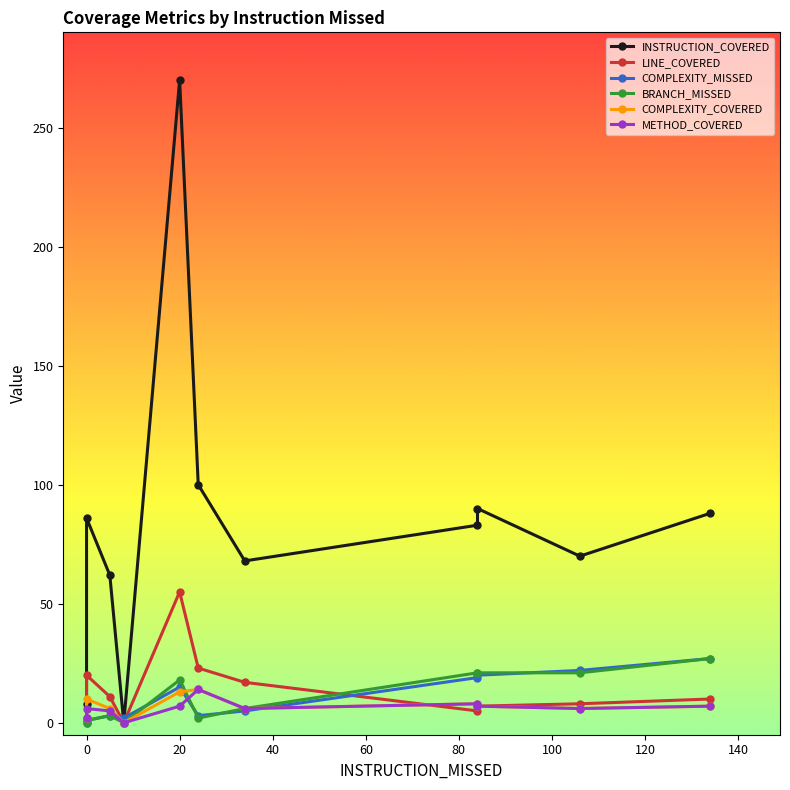

How many interior local valleys does the COMPLEXITY_MISSED series have?

3